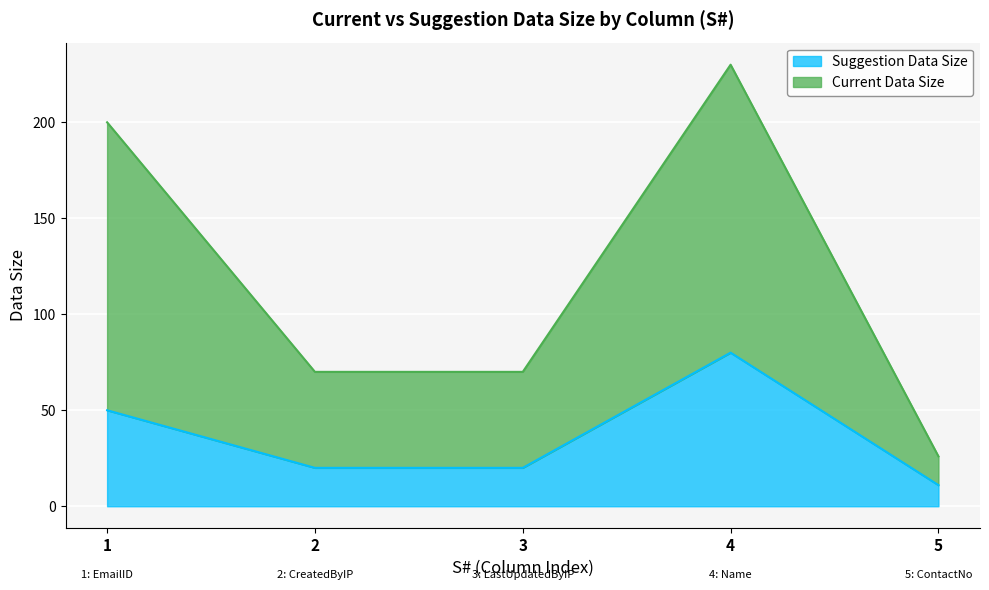

Reading left to right, extract all data points from this chart.

Suggestion Data Size: 50	20	20	80	11
Current Data Size: 200	70	70	230	26